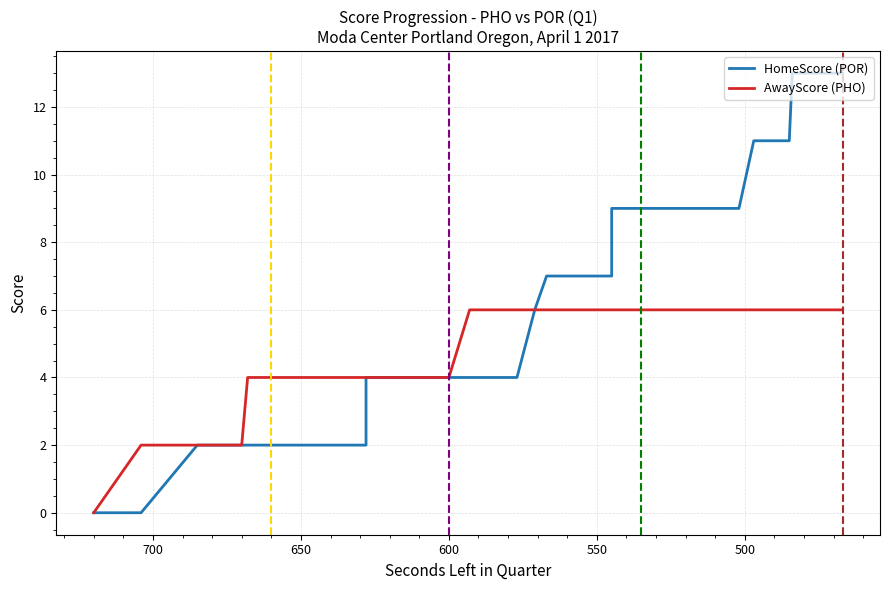

True or false: HomeScore (POR) and AwayScore (PHO) intersect in this chart.

False